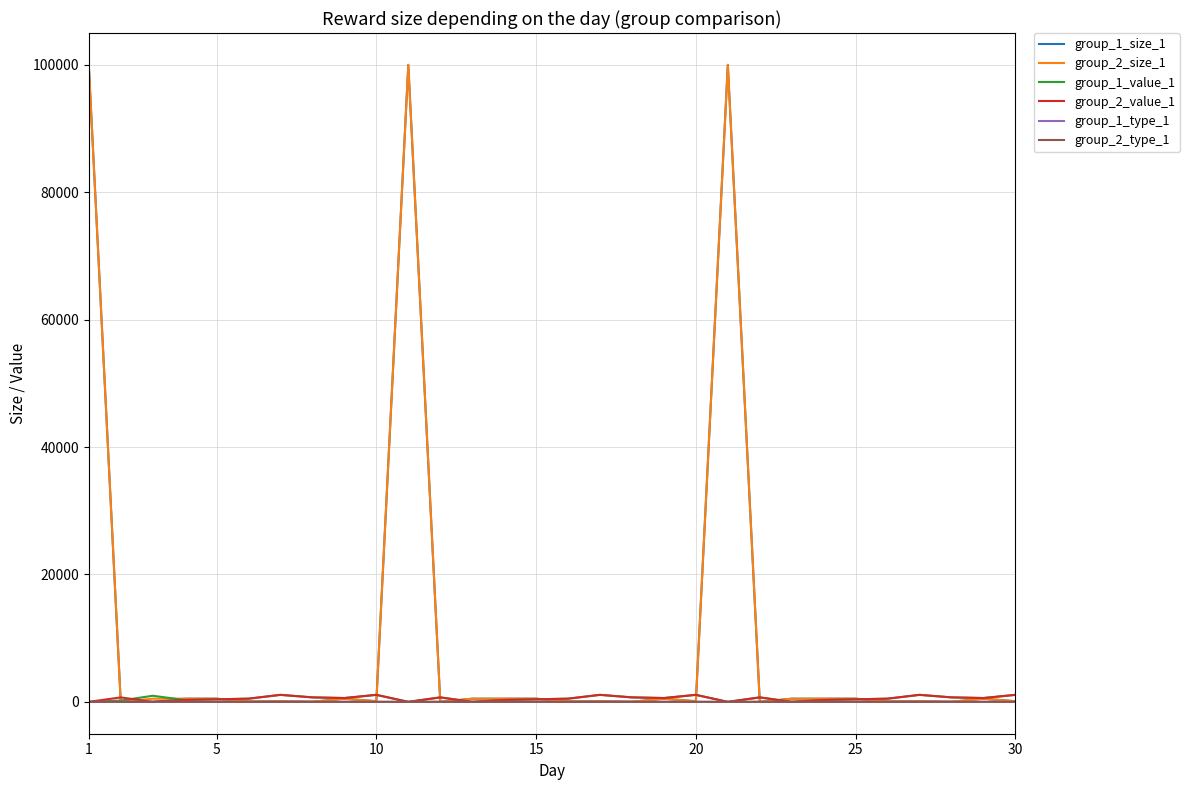

What is the maximum value shown in the chart?

100000